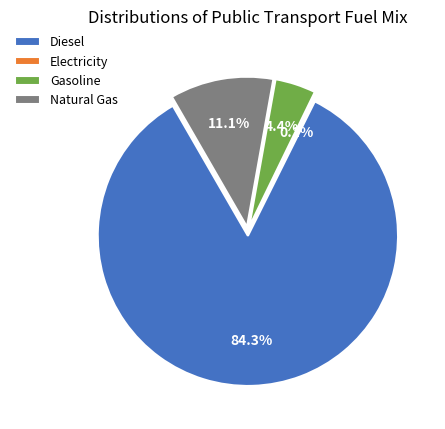

Which category accounts for the majority?

frac_trns_fuelmix_public_diesel